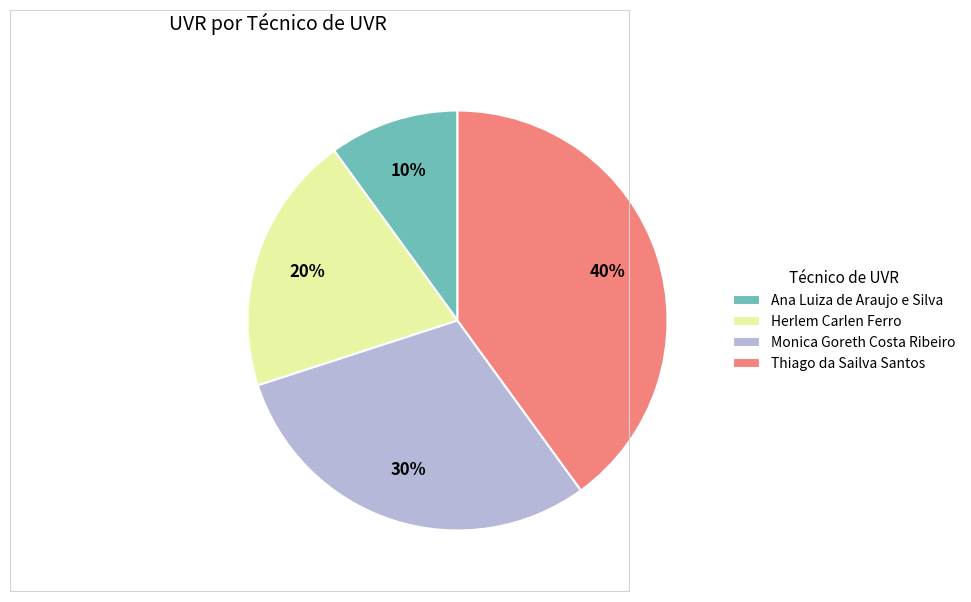

Which has a higher value, Ana Luiza de Araujo e Silva or Monica Goreth Costa Ribeiro?

Monica Goreth Costa Ribeiro